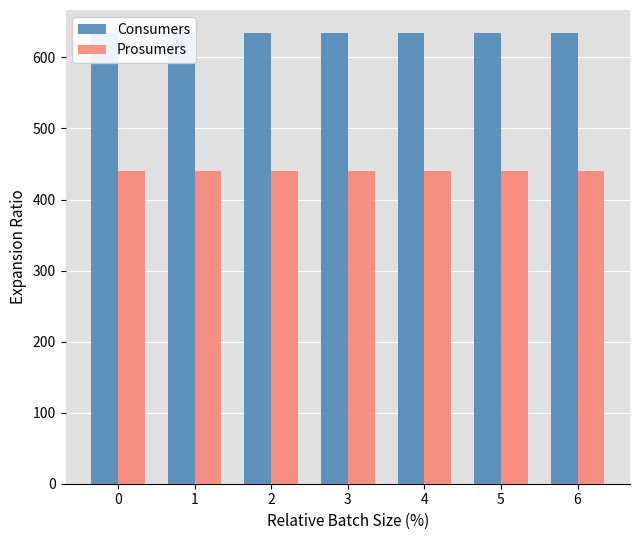

Rank the categories by Consumers value from lowest to highest.

0, 1, 2, 3, 4, 5, 6